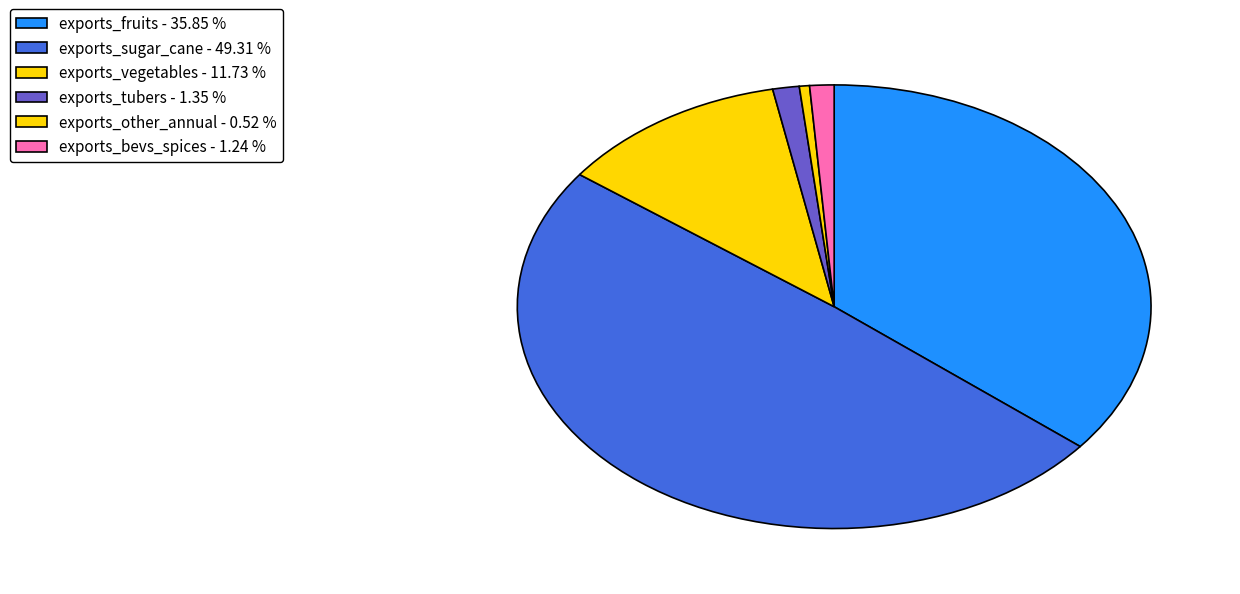

Count the number of slices in the pie.

6